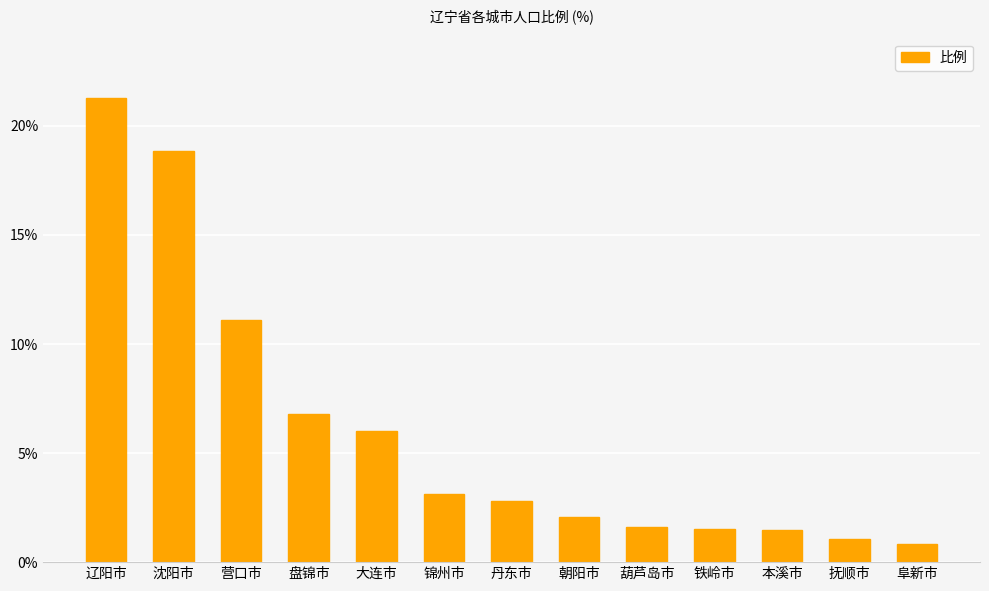

Reading left to right, transcribe all the data shown in this chart.

21.3	18.9	11.1	6.8	6.0	3.1	2.8	2.1	1.6	1.5	1.5	1.1	0.8